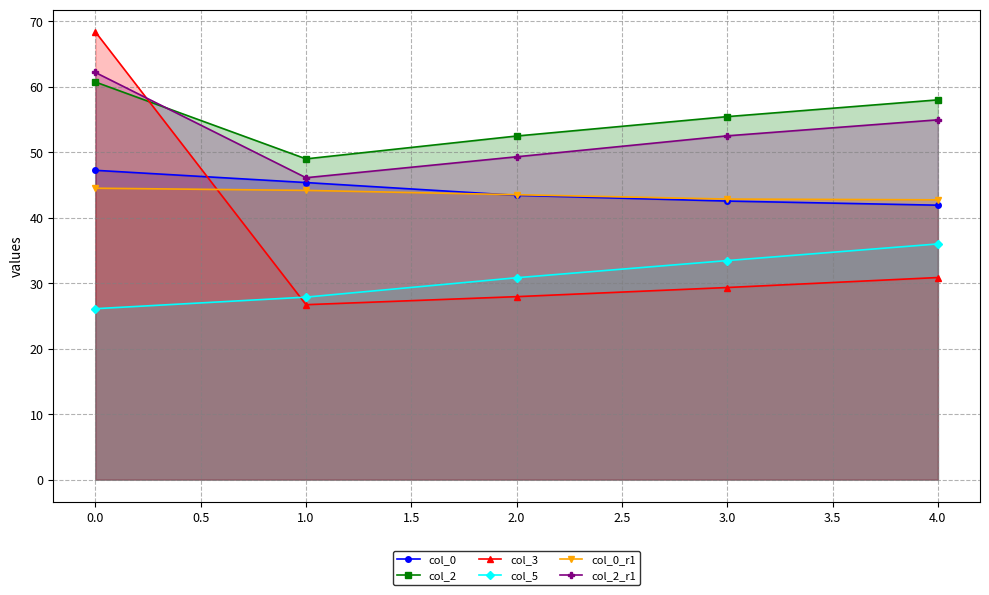

True or false: col_2 has a value of 82.4 at 0.0.

False